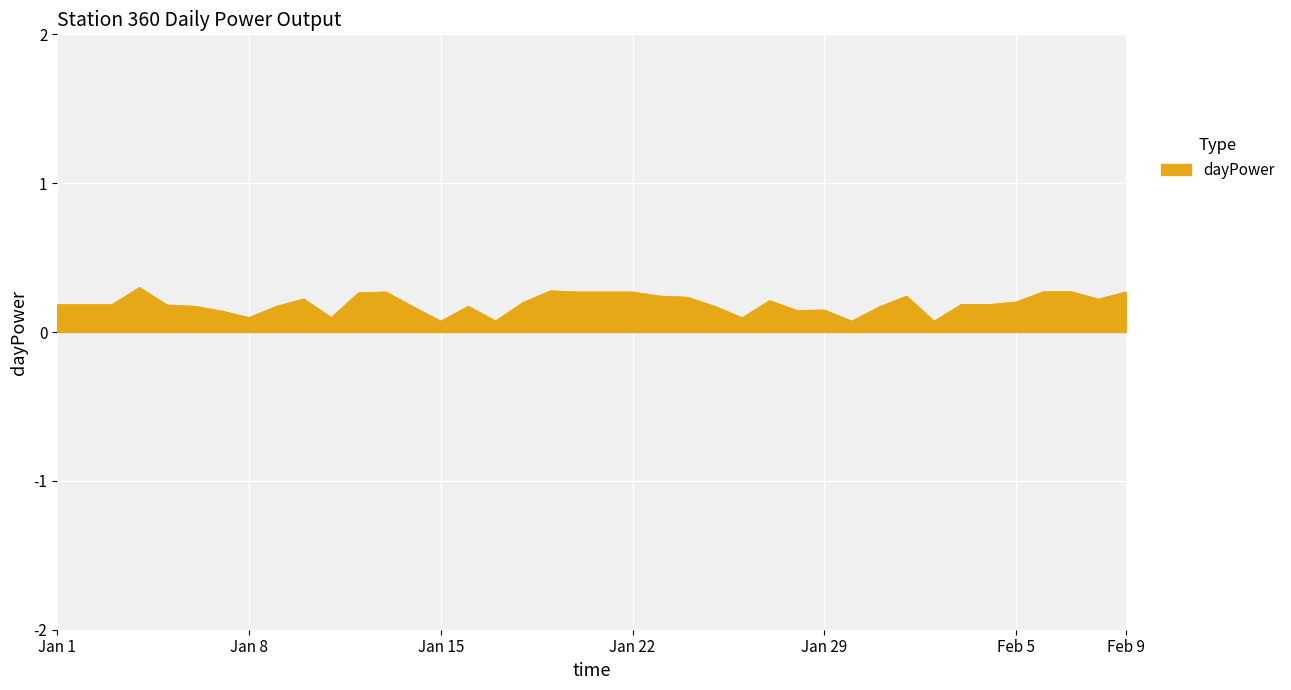

What is the greatest value displayed?

0.3